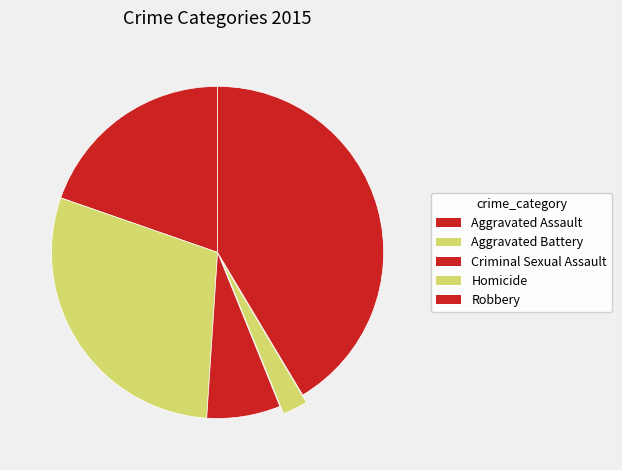

Between Robbery and Aggravated Battery, which is larger?

Robbery